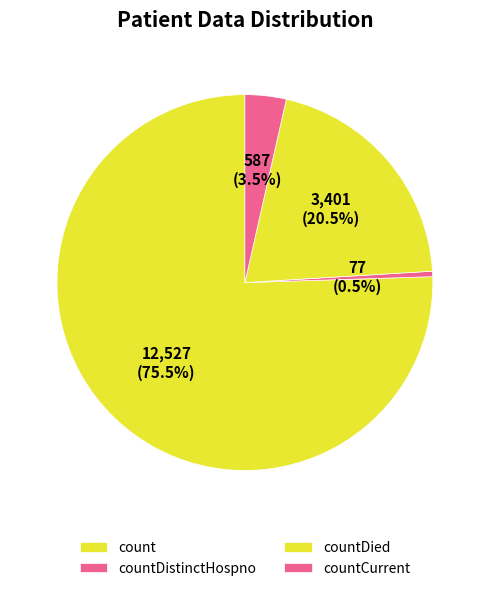

To the nearest percent, what is the combined percentage of countDistinctHospno and countCurrent?

4%